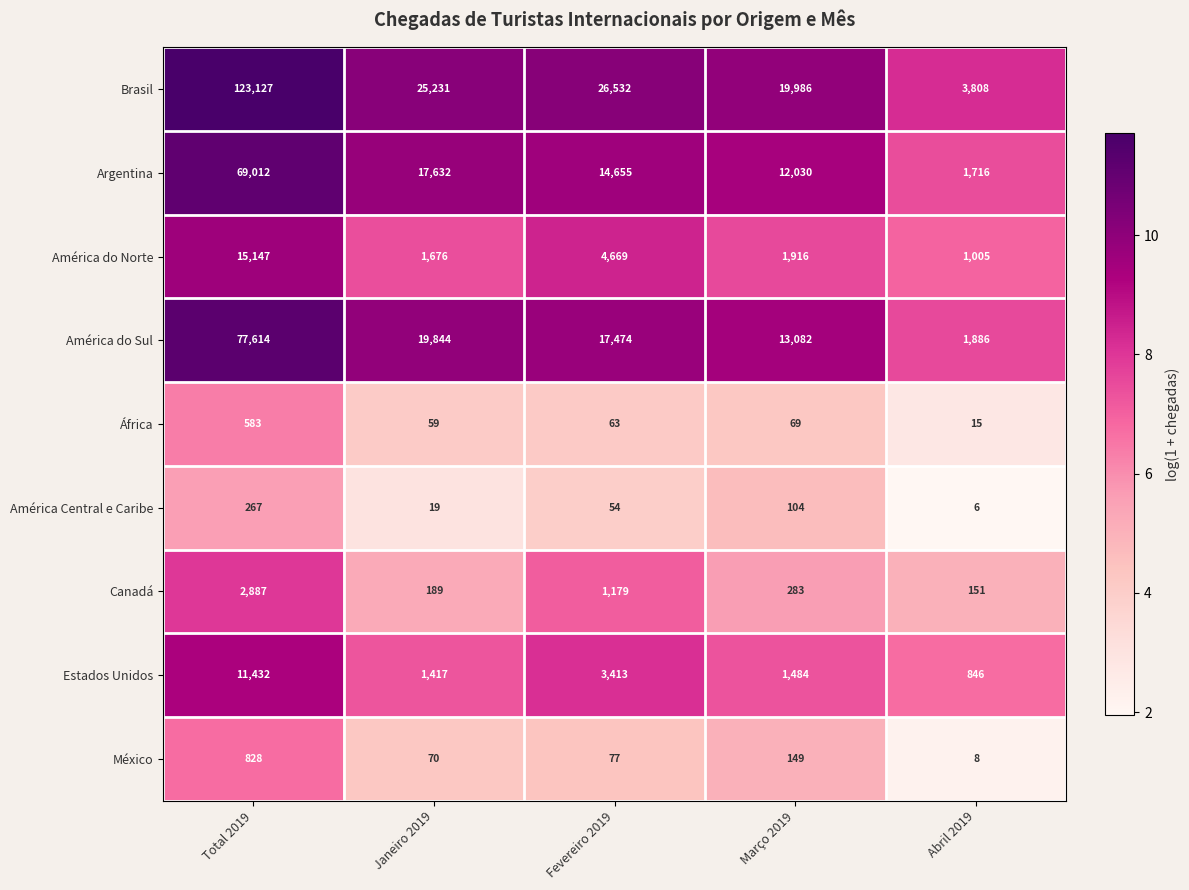

How many data points does each series have?

5